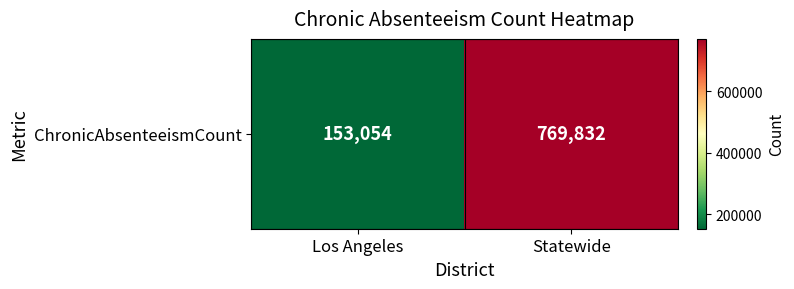

What is the smallest value displayed?

153054